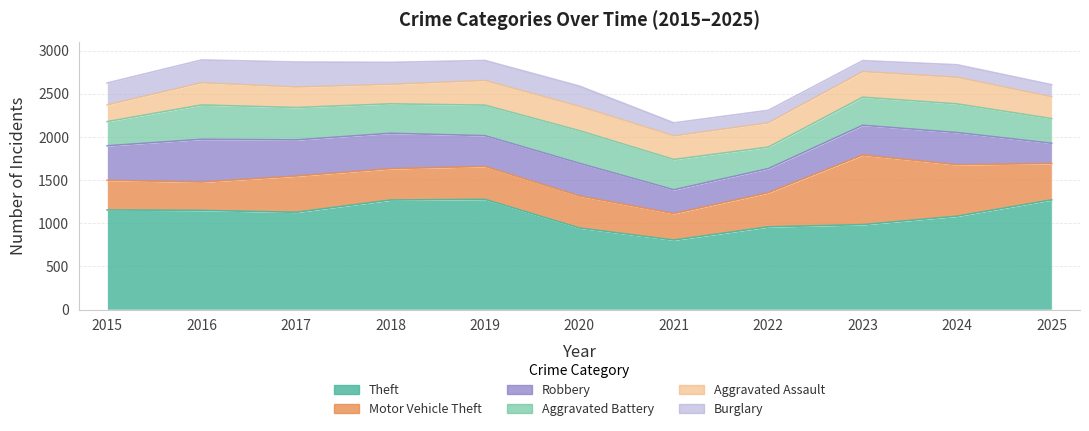

Is the value of Theft at 2016 greater than the value of Aggravated Assault at 2019?

Yes